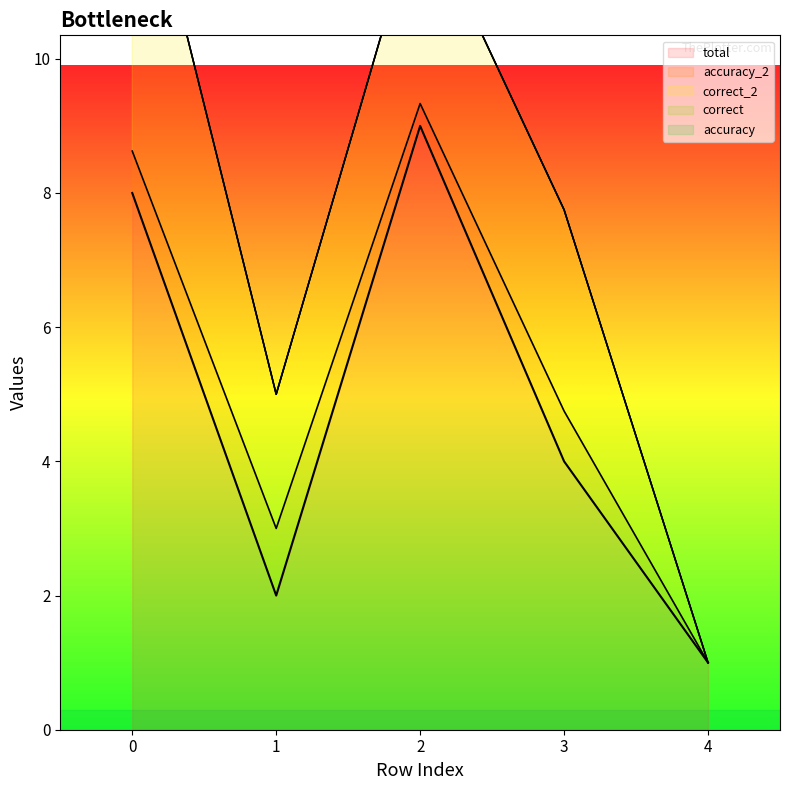

True or false: correct has more than 2 interior local peaks.

False